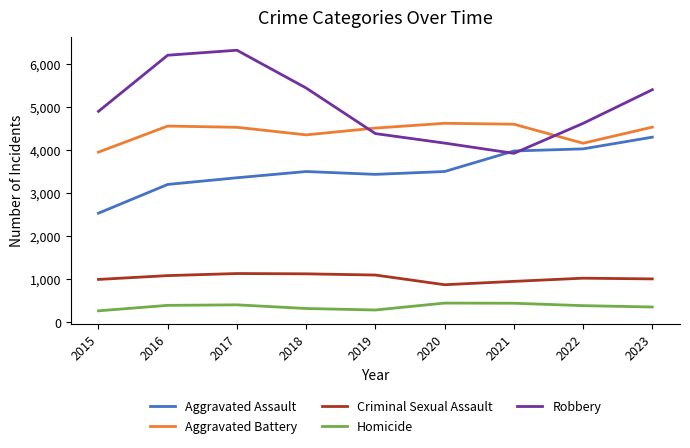

At which label does Robbery reach its minimum?

2021